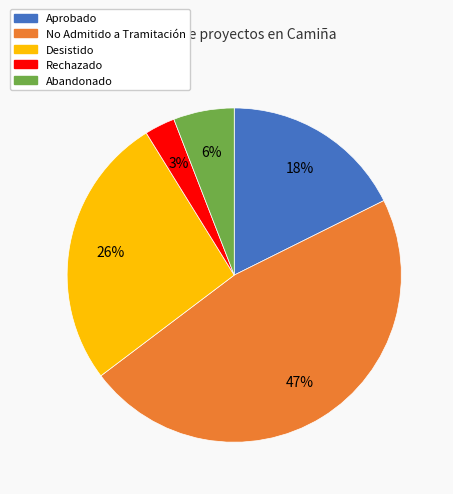

To the nearest percent, what percentage of the pie is Rechazado?

3%